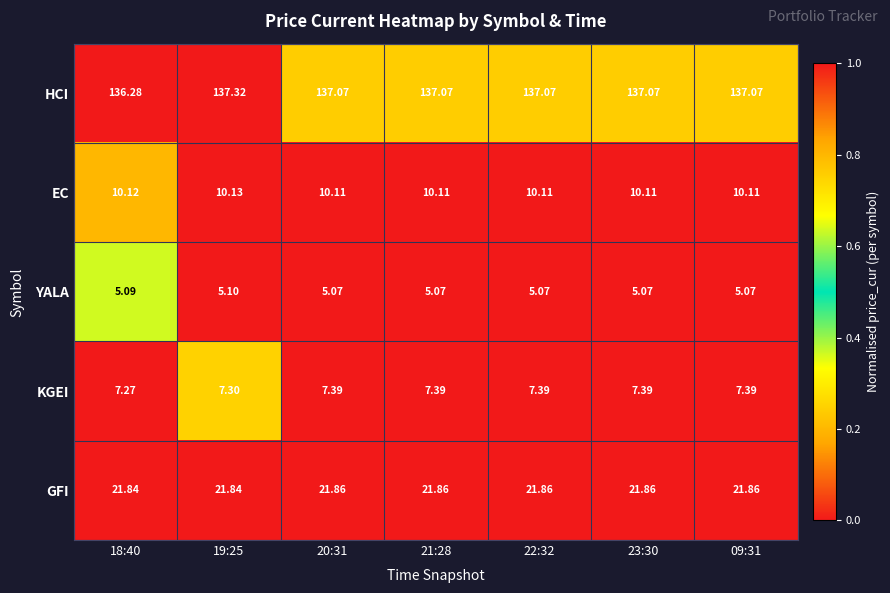

Rank the series at 21:28 from lowest to highest value.

YALA, KGEI, EC, GFI, HCI